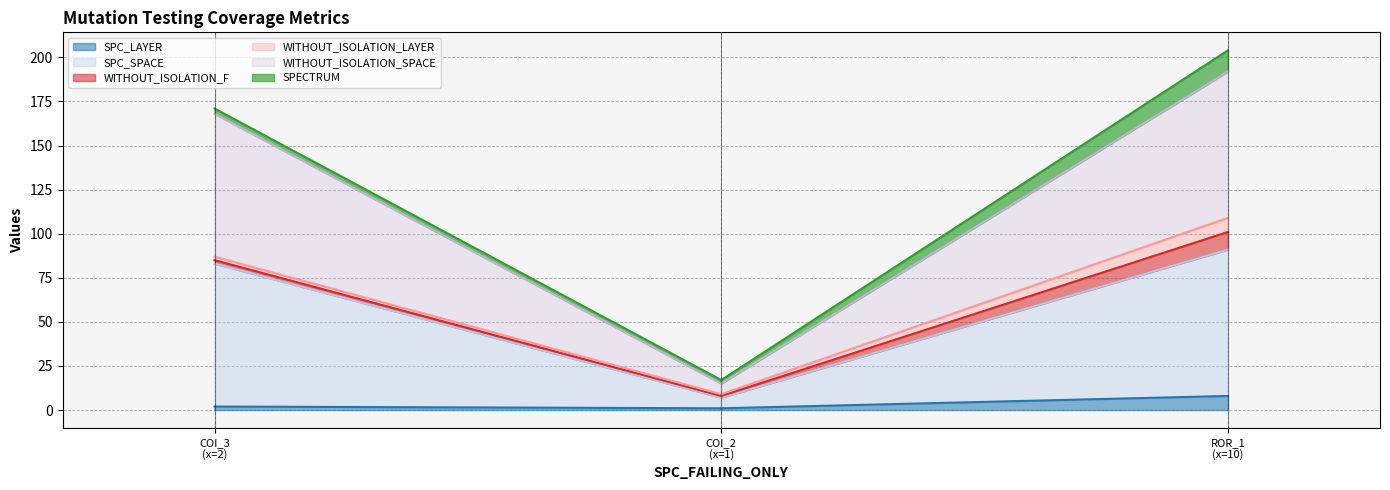

At how many categories does at least one series exceed 90?

2